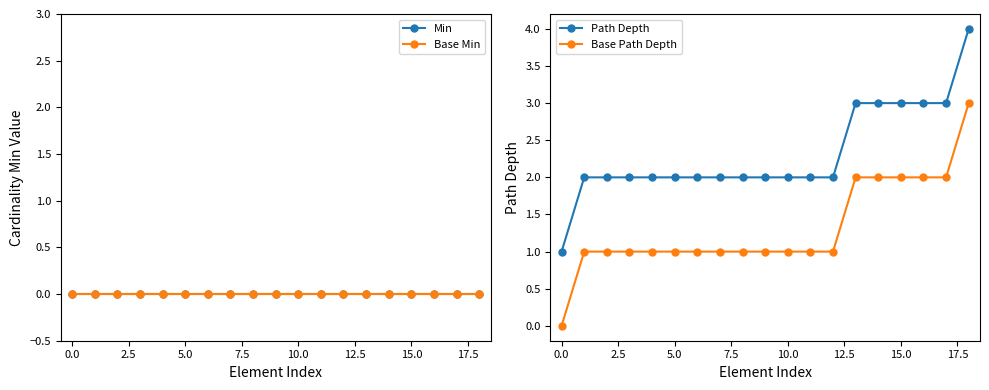

What is the maximum value for Path Depth?

4